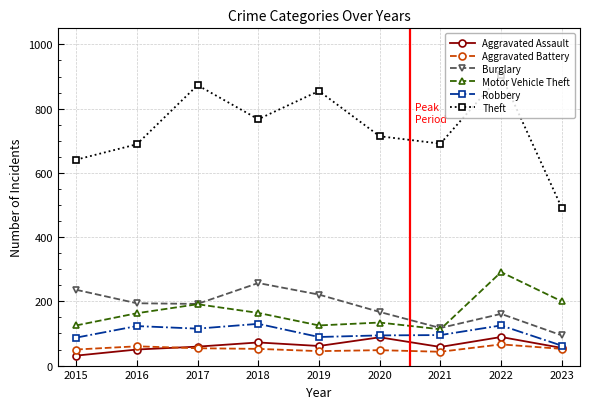

What is the total value across all series at 2022?

1637